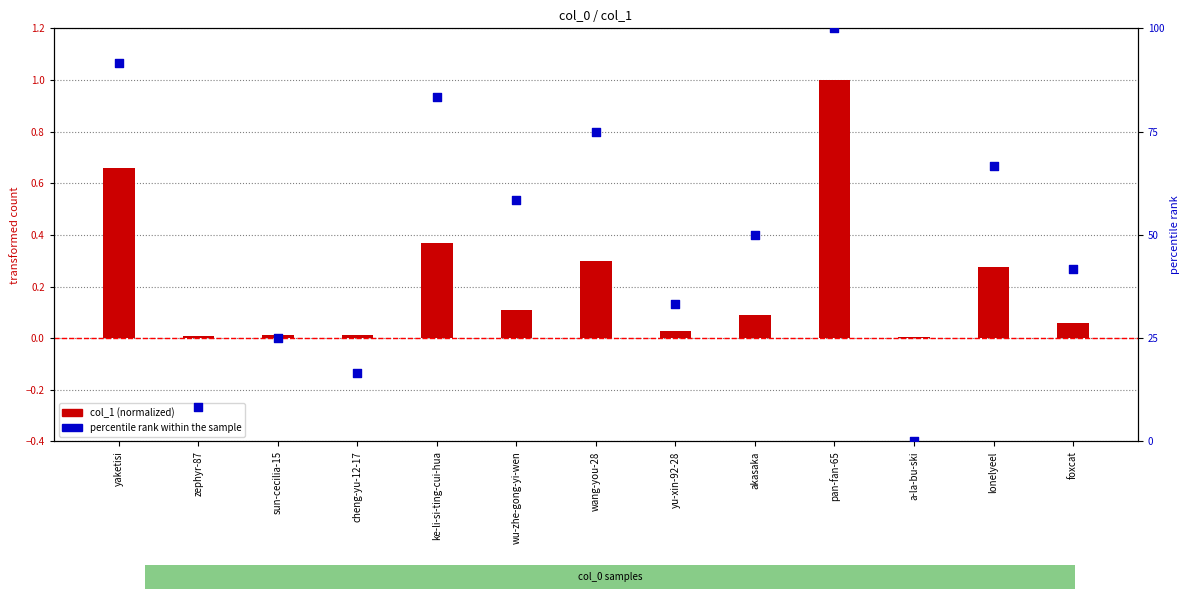

What are all the series names shown in the legend?

col_1 (normalized), percentile rank within the sample